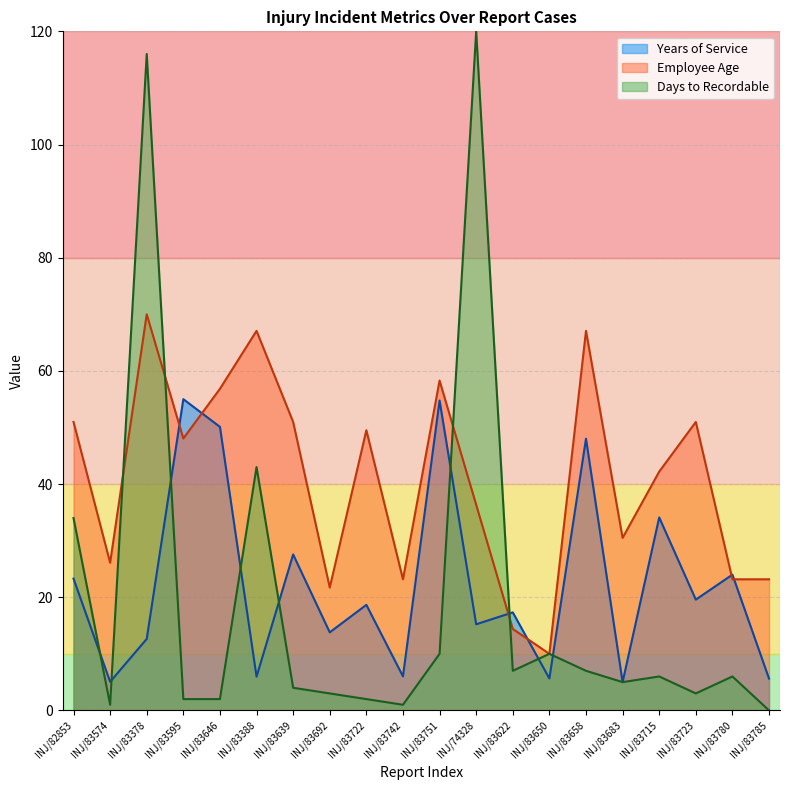

Which series changed the most between INJ/83742 and INJ/83715?

Years of Service